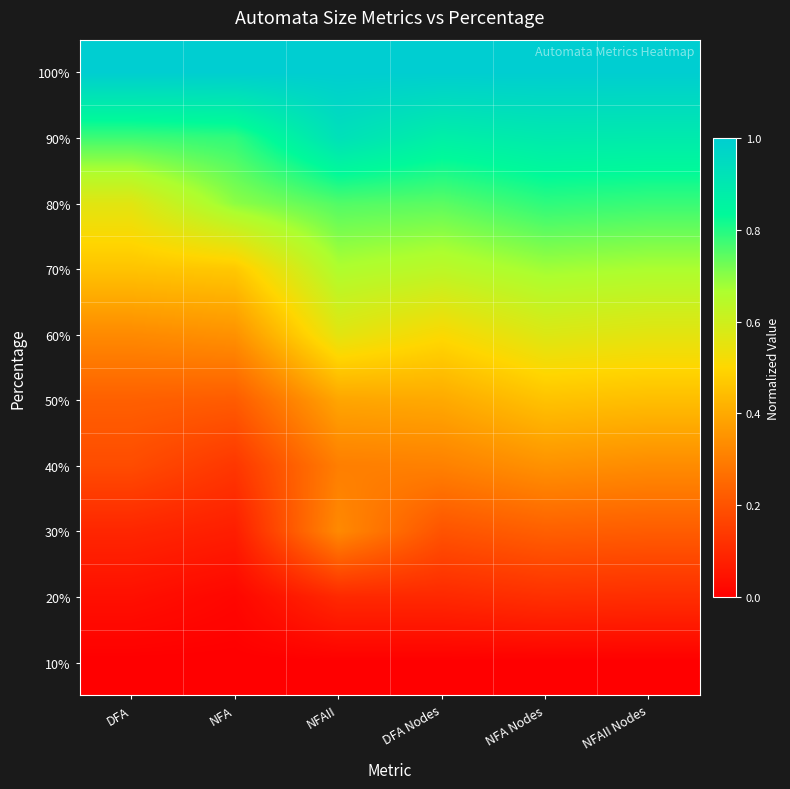

What is the spread (max minus min) of values at NFAII?

1.0